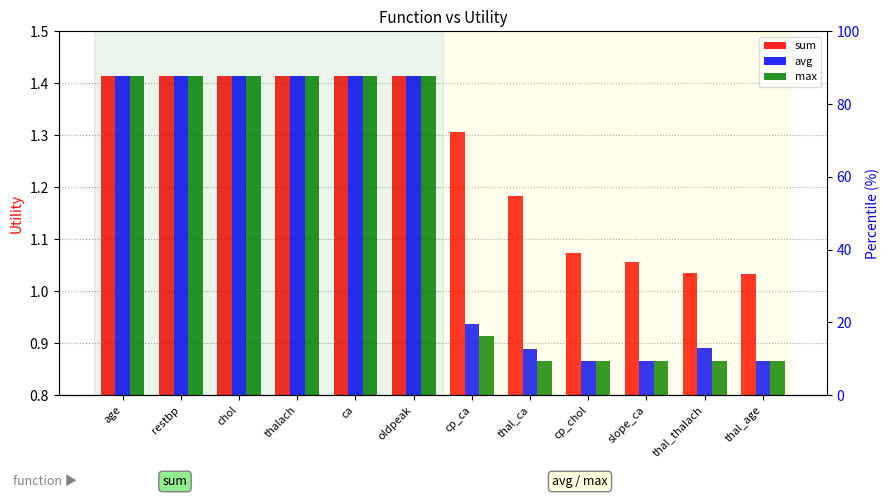

What are all the series names shown in the legend?

sum, avg, max